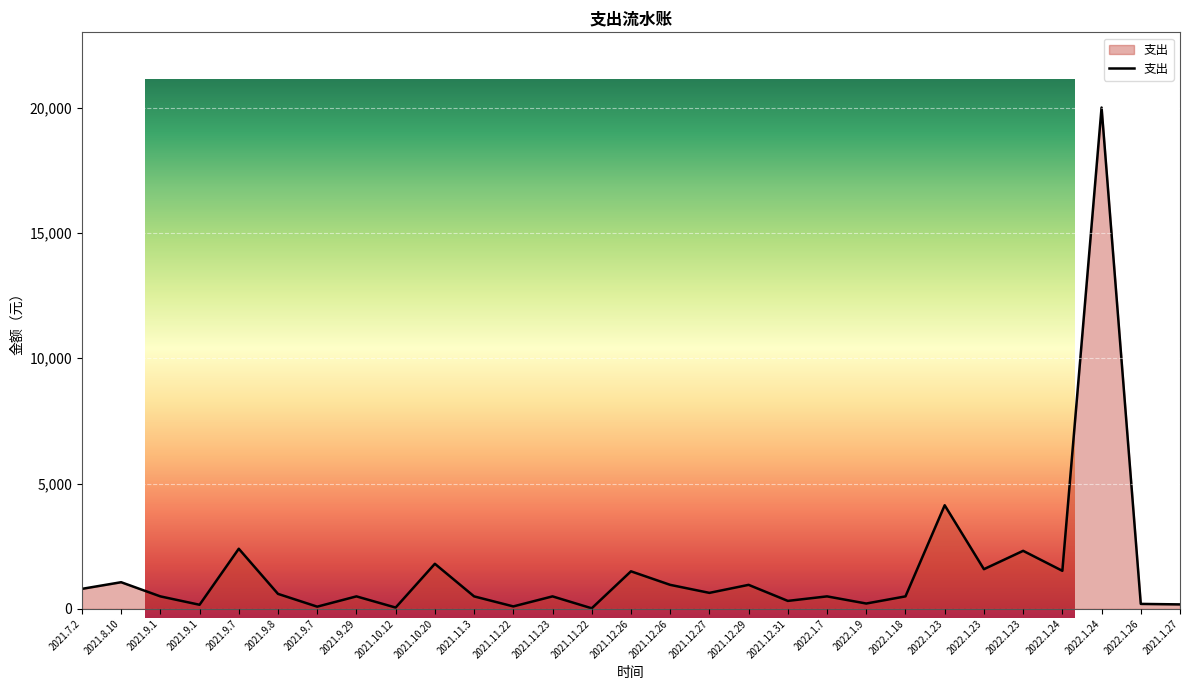

The chart shows a value of 500.0 at 2022.1.7. True or false?

True